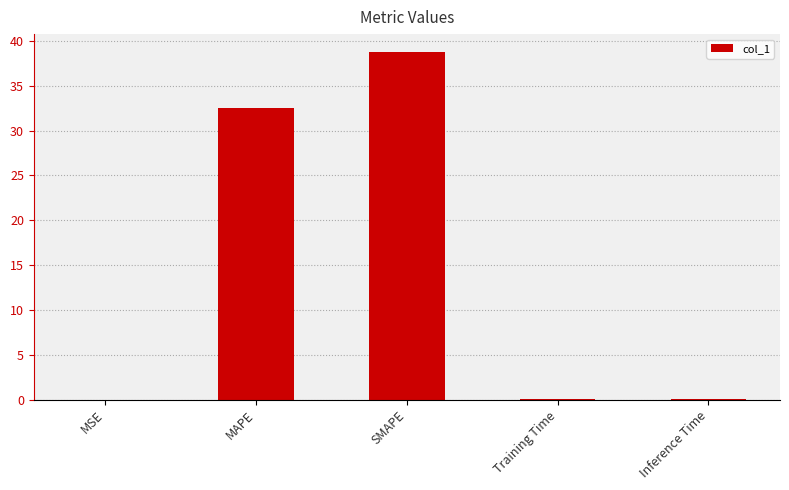

What is the greatest value displayed?

38.8